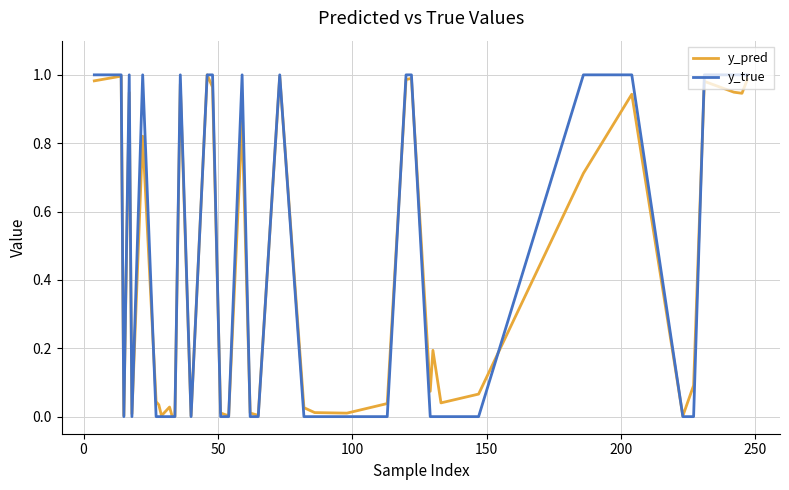

Which series has the largest range (max minus min)?

y_true